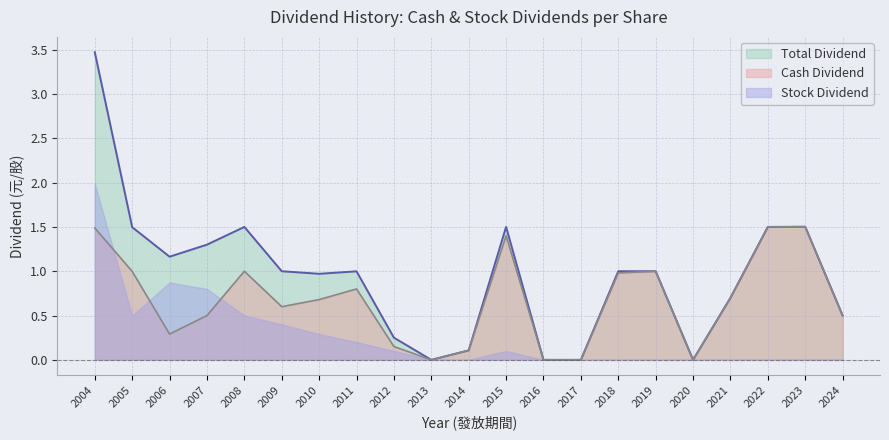

What is the difference between the maximum and minimum values in the Cash Dividend series?

1.5